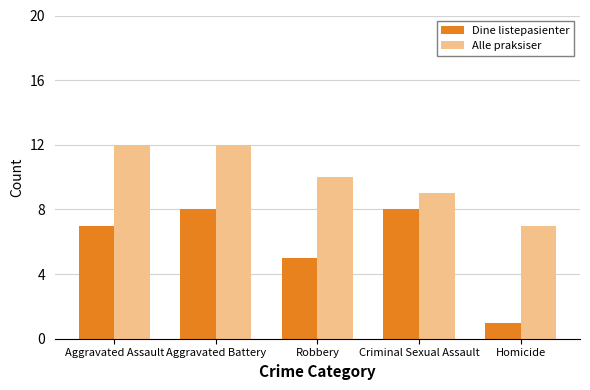

What is the label of the 2nd bar from the left?

Aggravated Battery